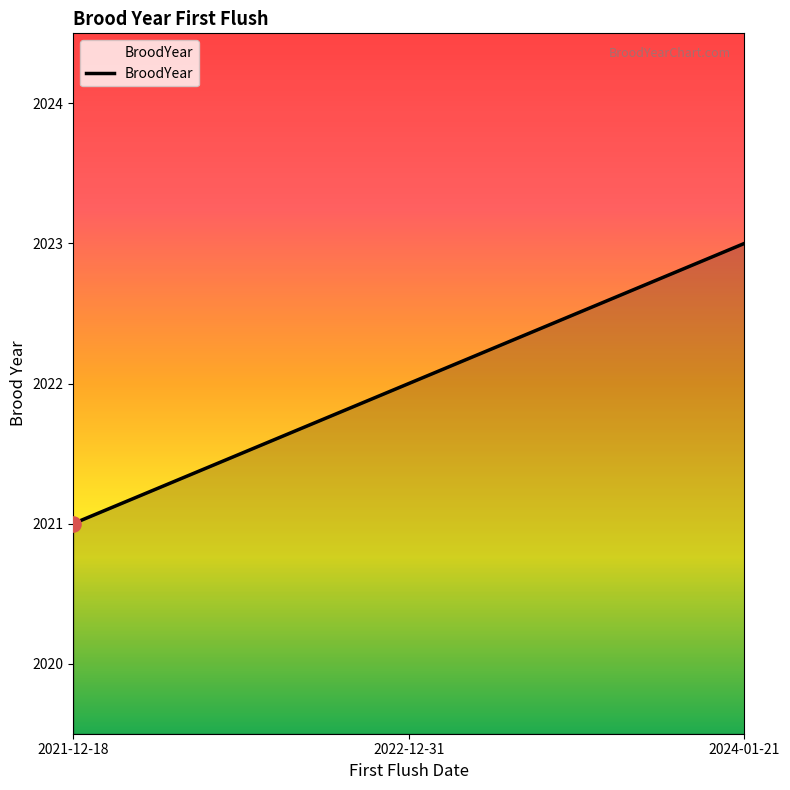

What is the change in value from 2022-12-31 to 2024-01-21?

+1